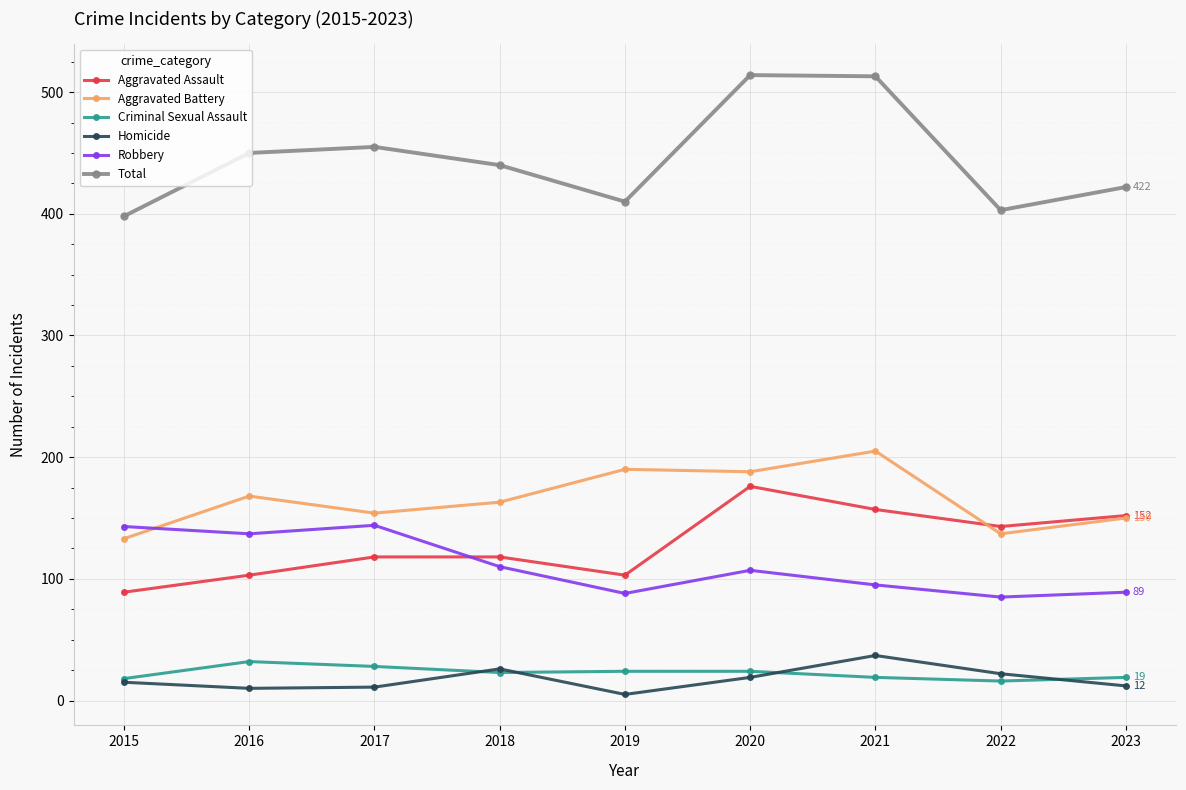

At 2017, list the series in order from largest to smallest.

Total, Aggravated Battery, Robbery, Aggravated Assault, Criminal Sexual Assault, Homicide